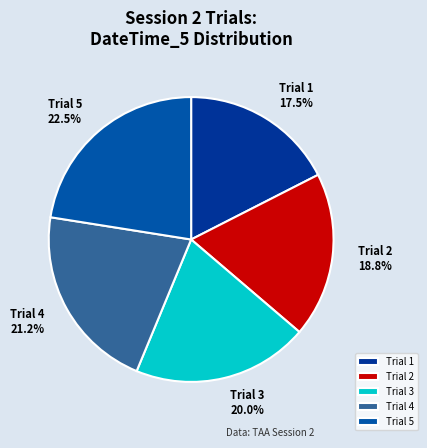

Which category has the biggest portion of the pie?

Trial 5